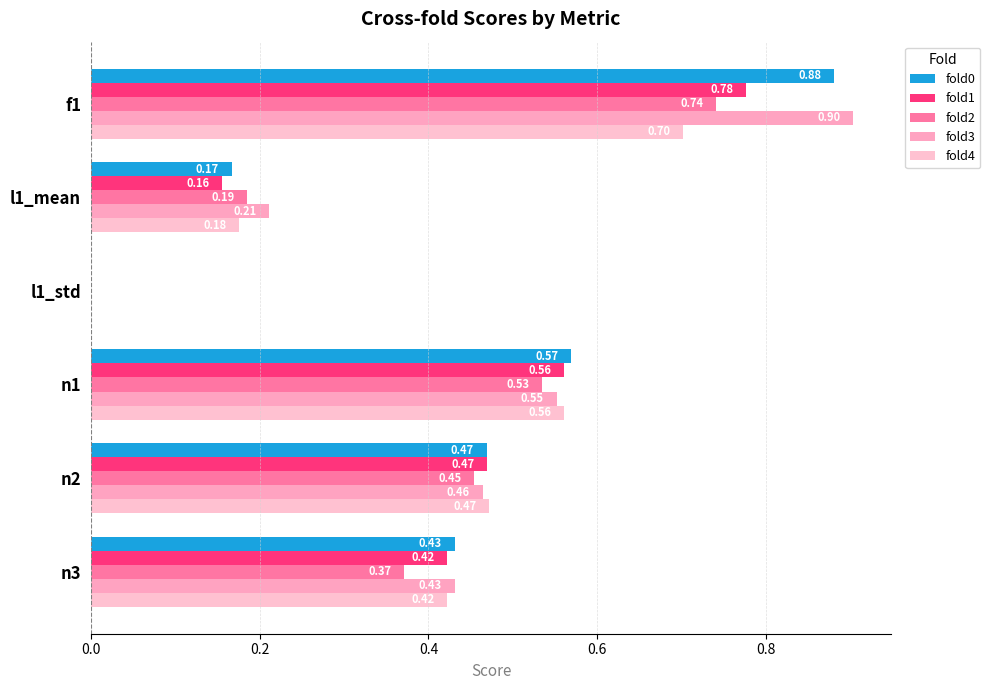

Count the fold4 values in the range 0 to 1.

6